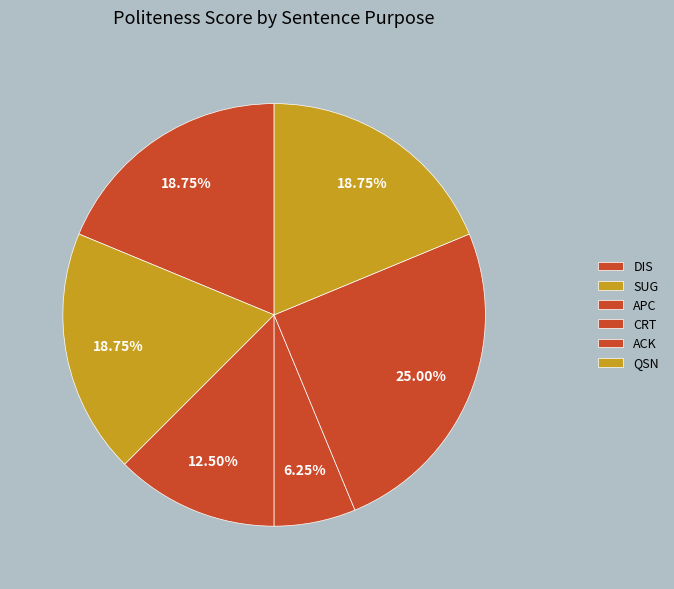

Rank the categories by value from lowest to highest.

CRT, APC, DIS, SUG, QSN, ACK